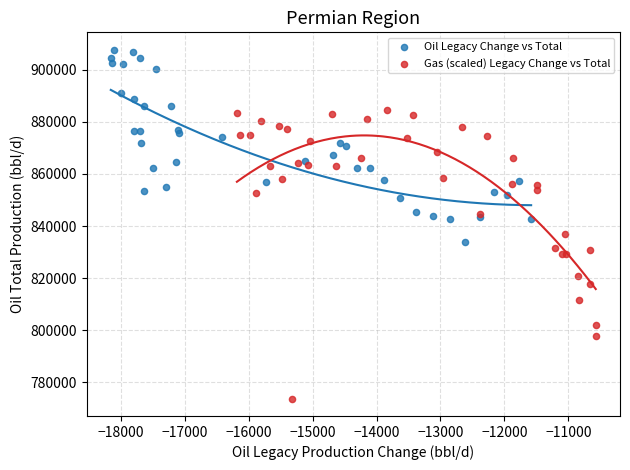

Which series has the widest spread of Y values?

Gas (scaled) Legacy Change vs Total